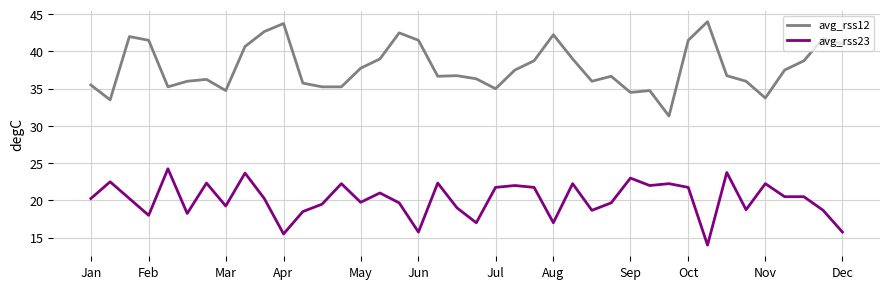

Which series has the largest total across all categories?

avg_rss12